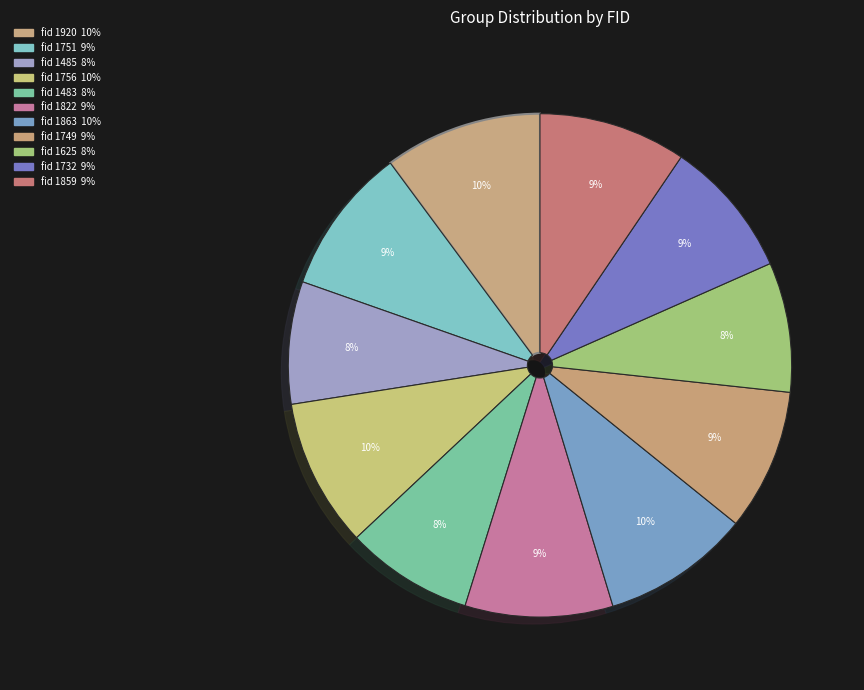

Is 1749 the majority of the pie?

No